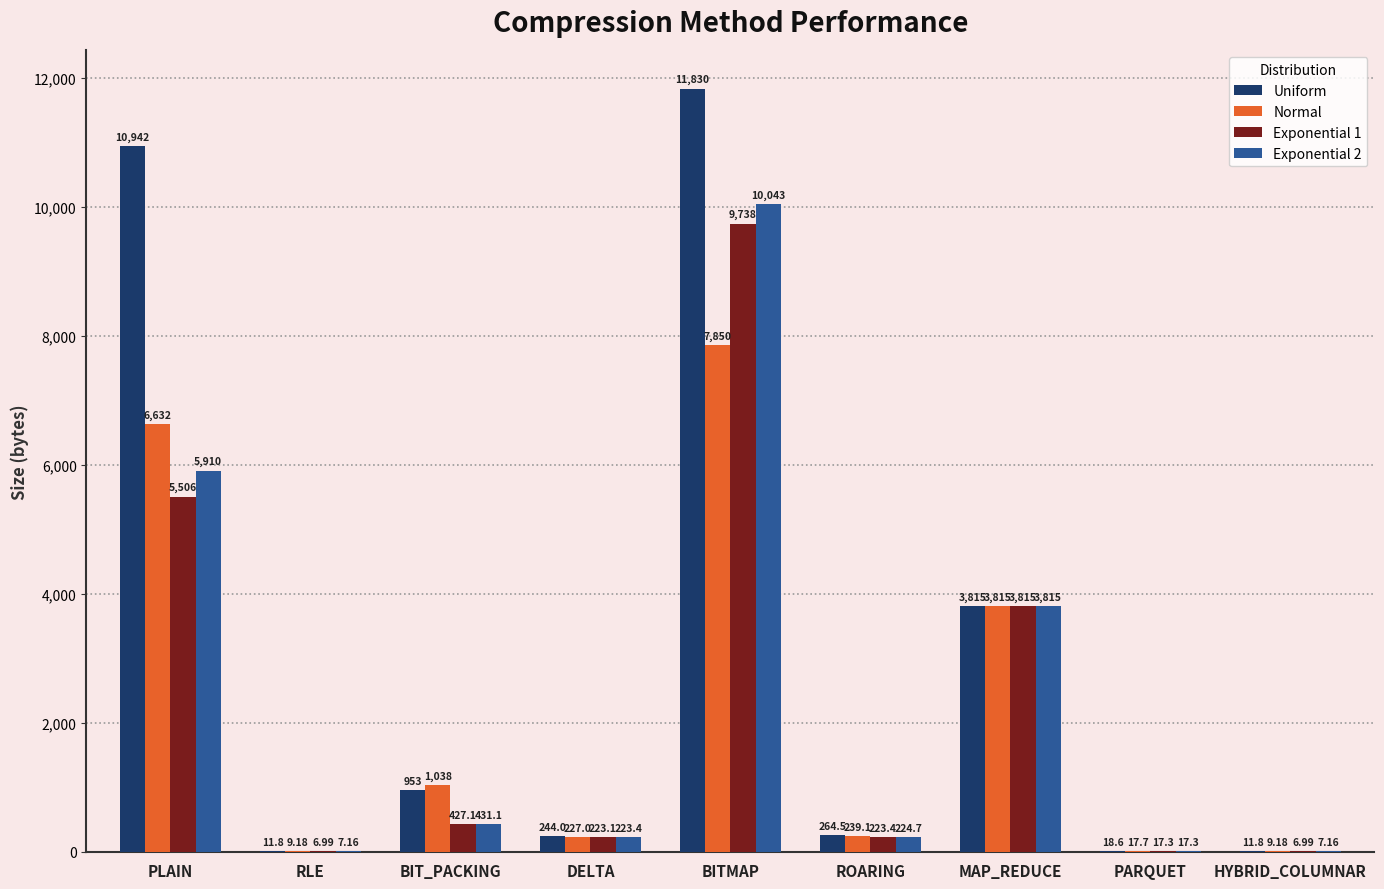

At which category is the sum across all series the highest?

BITMAP